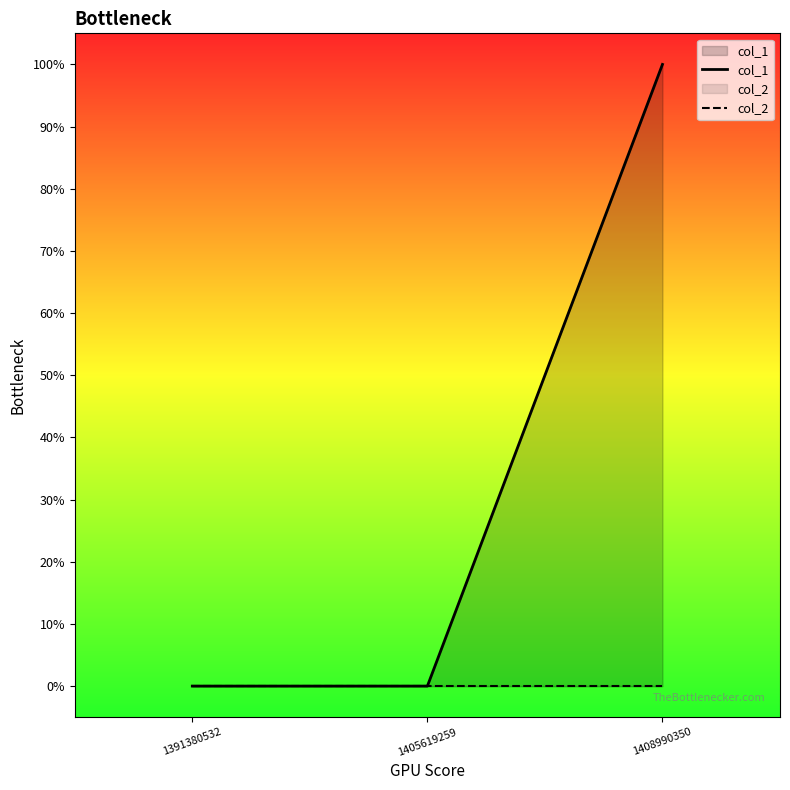

Where is col_2 nearest to the value 0?

1391380532